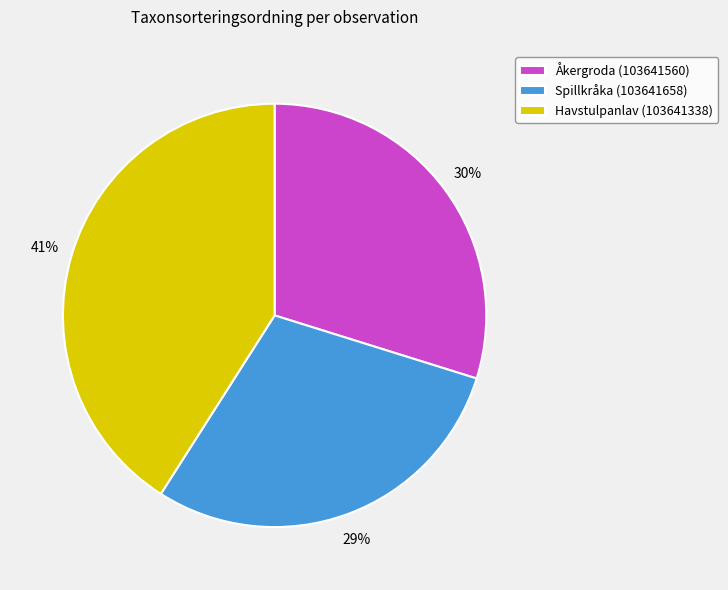

Count the number of slices in the pie.

3